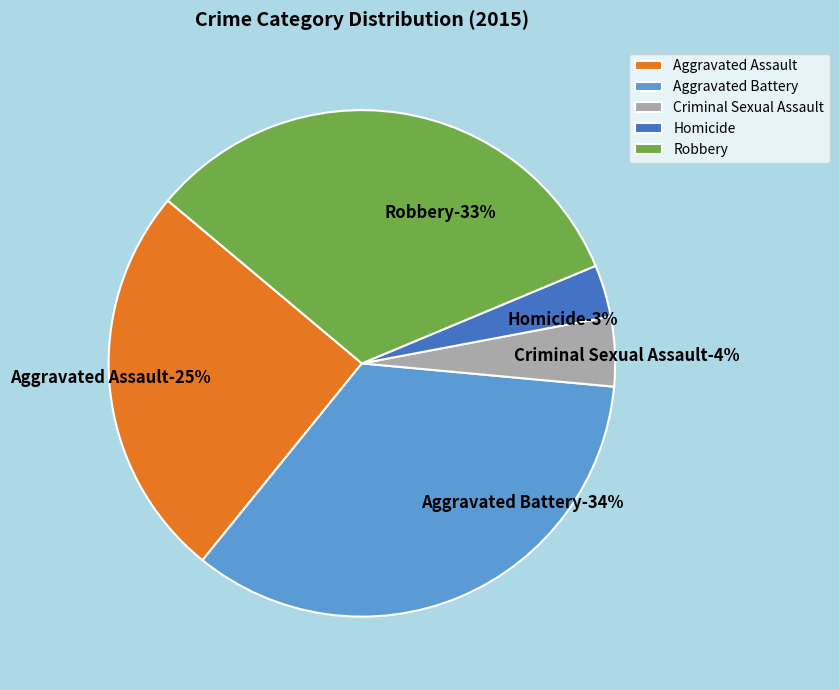

Does Aggravated Assault account for over 50% of the chart?

No